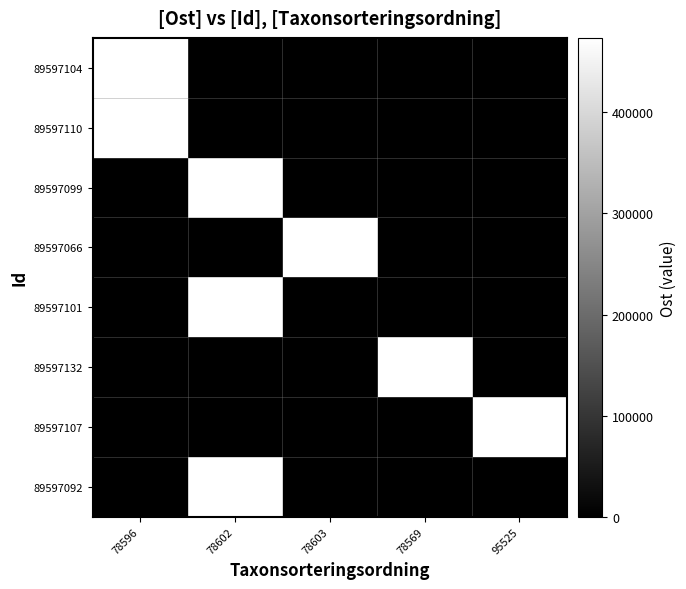

What is the total value across all series at 78603?

473568.0